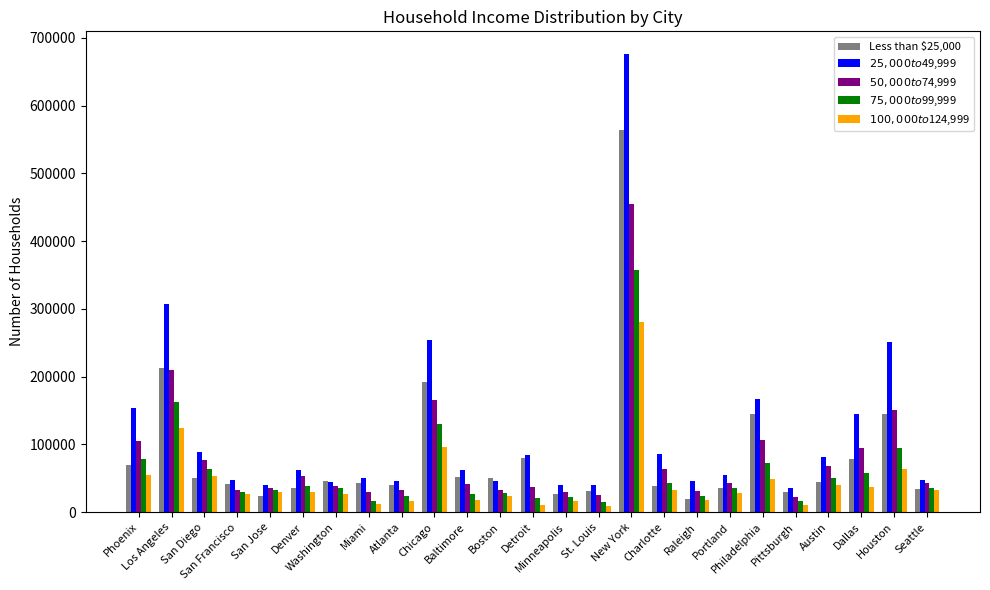

The value of $25,000 to $49,999 at Raleigh is 17183. True or false?

False